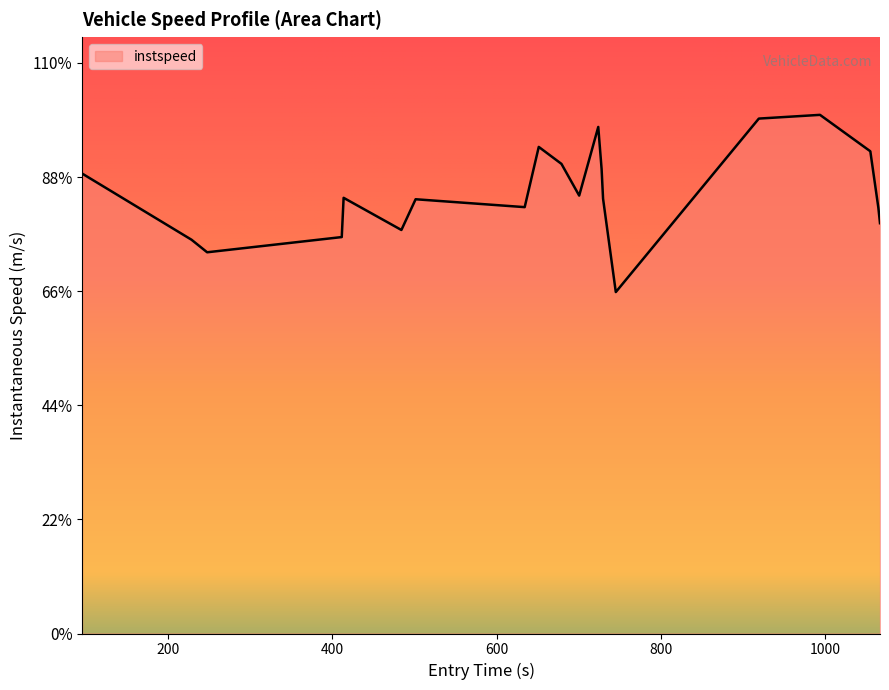

Reading left to right, list all the values displayed in this chart.

13.1	11.2	10.8	11.3	12.4	11.5	12.3	12.1	13.8	13.3	12.4	14.4	13.2	12.4	9.7	14.6	14.7	13.7	12.1	11.7